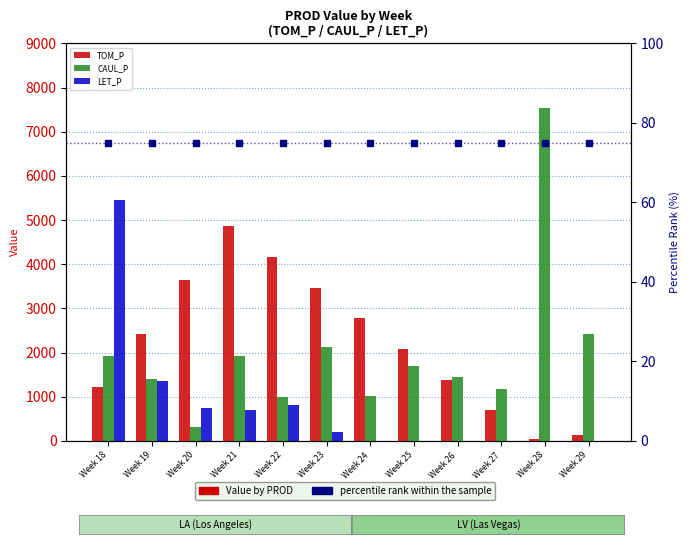

What is the total value across all series at Week 28?

7668.7